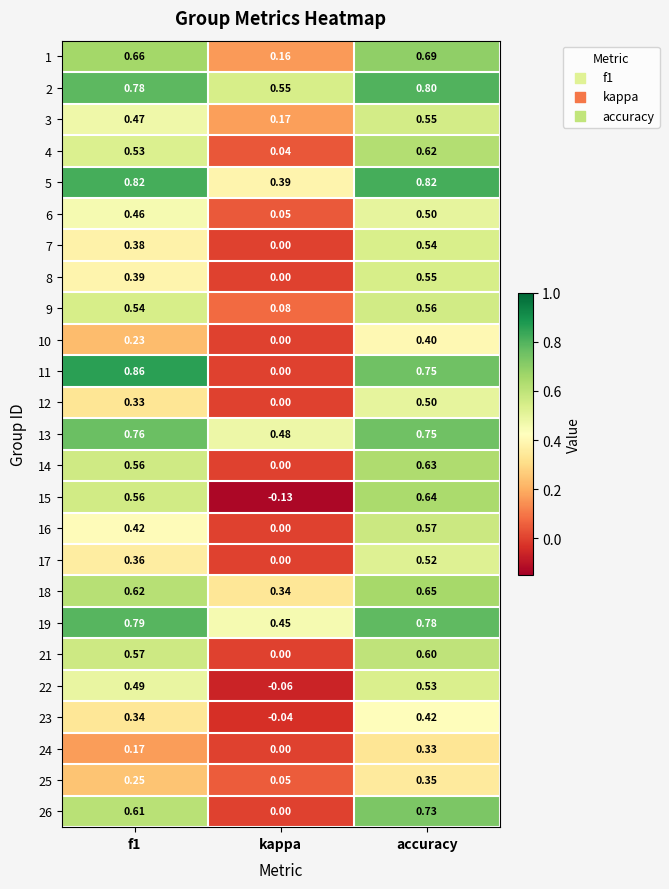

At which category does the chart reach its minimum across all series?

kappa